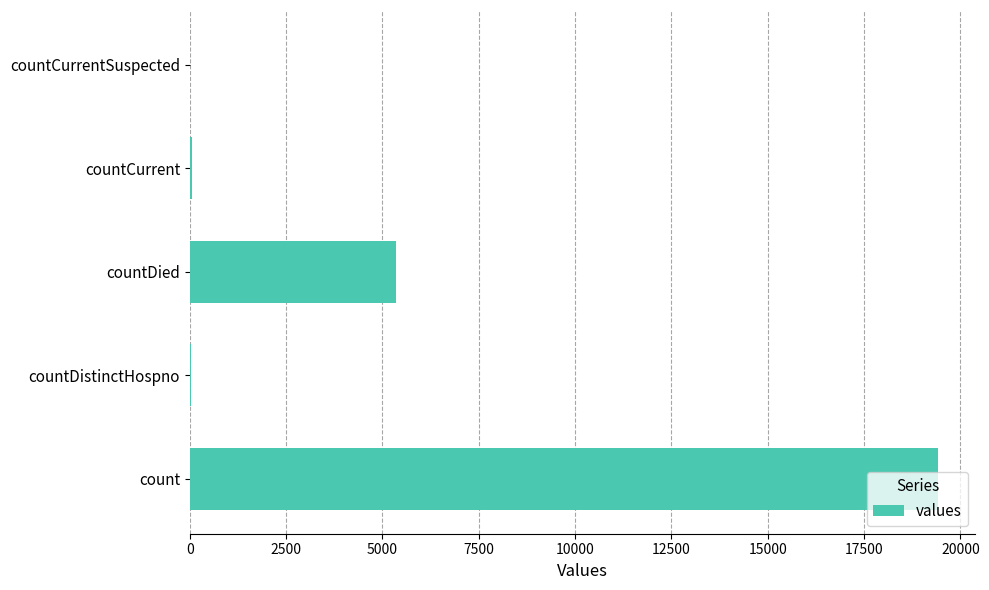

Which has a higher value, countDistinctHospno or countDied?

countDied